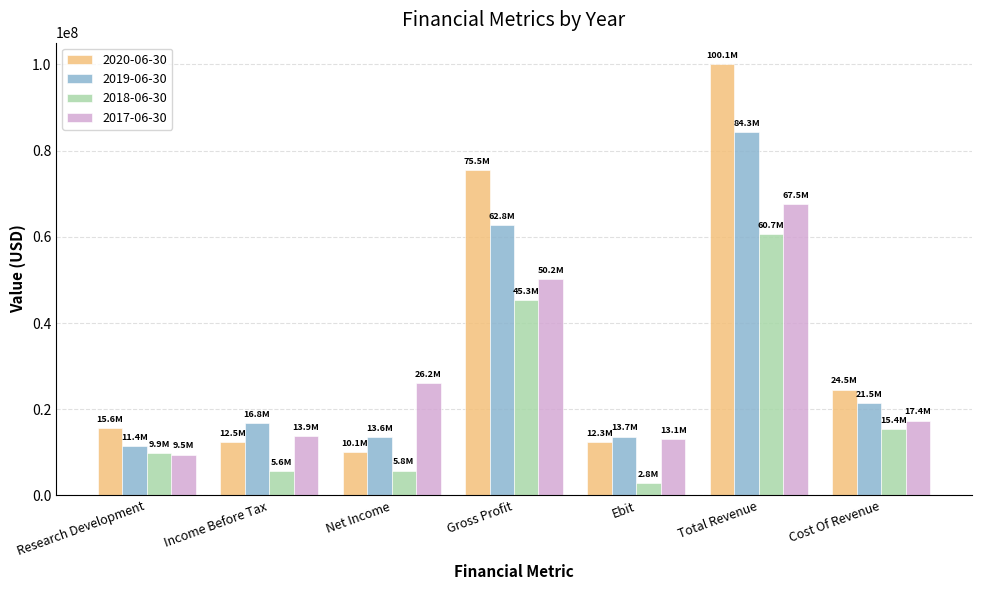

What is the sum of all 2018-06-30 values?

145425000